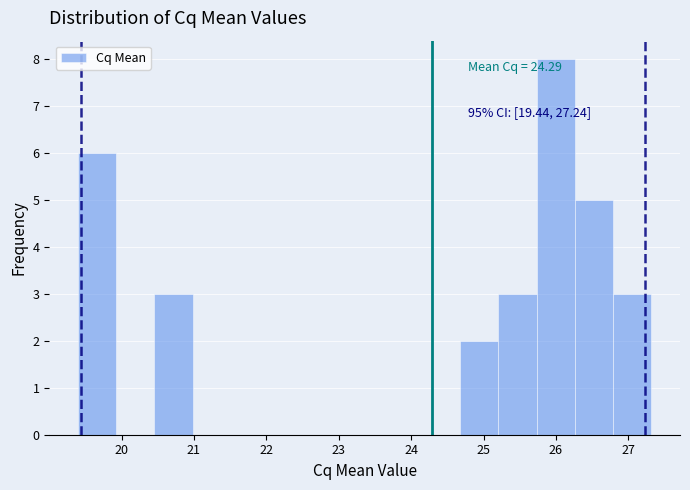

Over which range of the x-axis is the bar tallest?

25.7 to 26.3